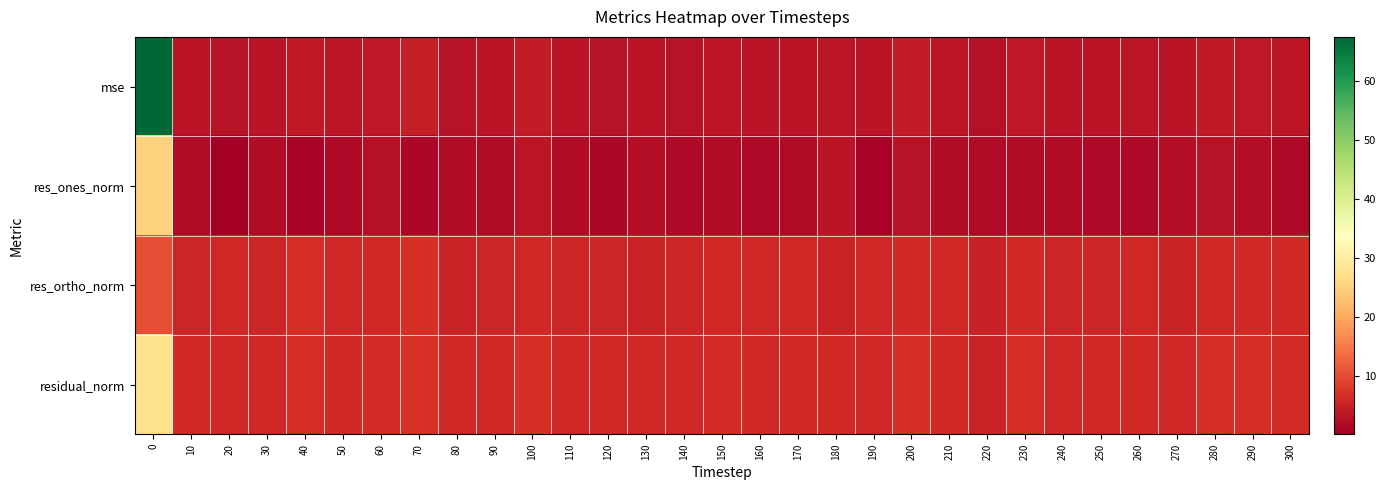

At how many categories does at least one series exceed 45?

1